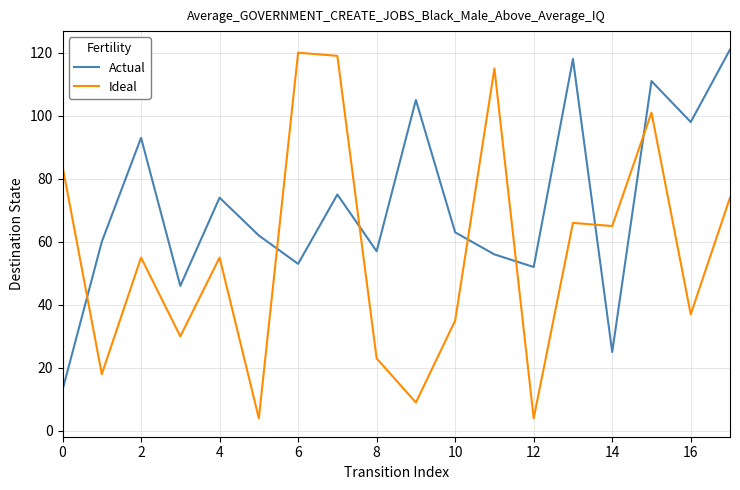

Rank the series by their average value, from highest to lowest.

Actual, Ideal